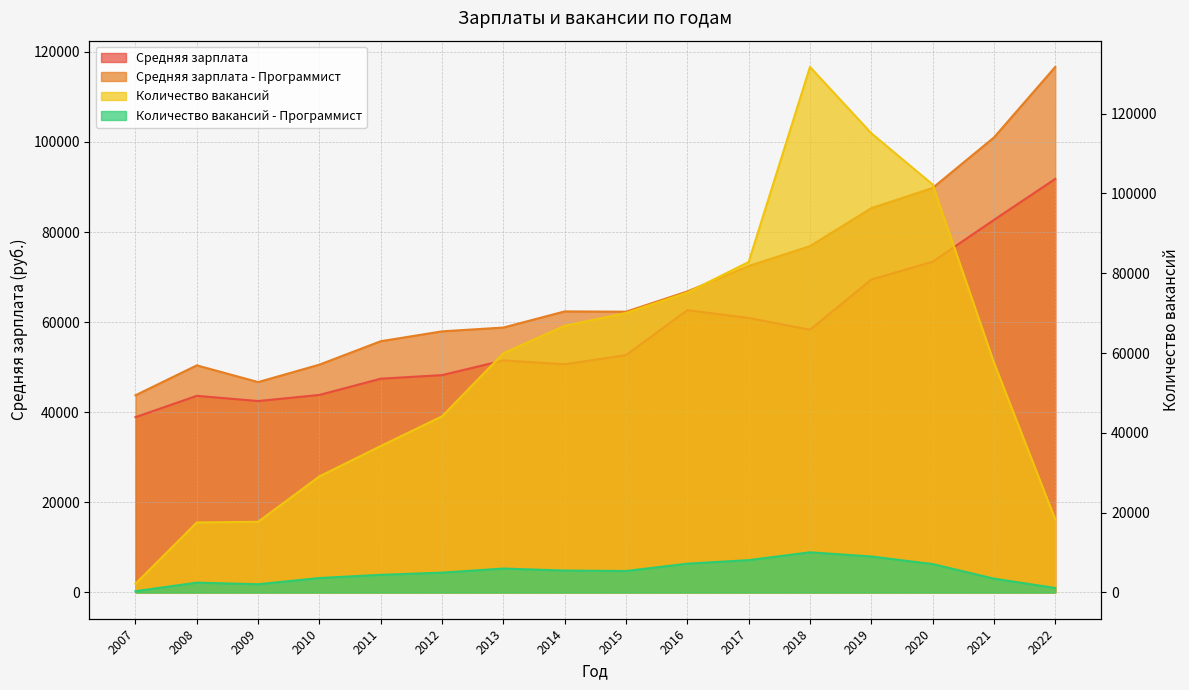

True or false: Средняя зарплата - Программист and Количество вакансий - Программист intersect in this chart.

False